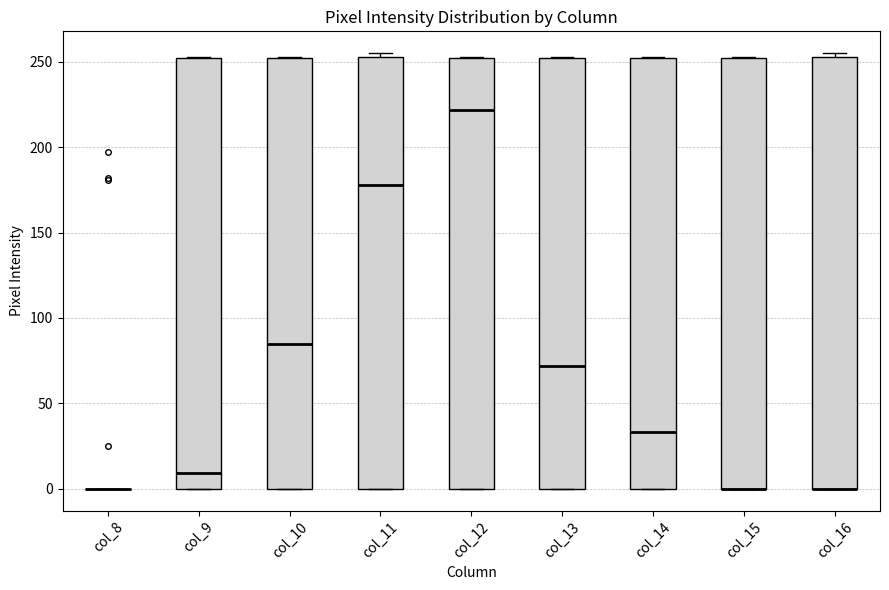

Reading left to right, read every box against the y-axis: the position of its median line, the range the box covers, and the ends of its whiskers. The values are not printed on the chart, so give them approximately, as read against the axis.

col_8: box collapsed to a line at 0, whiskers 0 to 0
col_9: median 10, box 0 to 250, whiskers 0 to 255
col_10: median 85, box 0 to 250, whiskers 0 to 255
col_11: median 180, box 0 to 255, whiskers 0 to 255 (just above the box's upper edge)
col_12: median 220, box 0 to 250, whiskers 0 to 255
col_13: median 70, box 0 to 250, whiskers 0 to 255
col_14: median 35, box 0 to 250, whiskers 0 to 255
col_15: median 0 (drawn on the box's lower edge), box 0 to 250, whiskers 0 to 255
col_16: median 0 (drawn on the box's lower edge), box 0 to 255, whiskers 0 to 255 (just above the box's upper edge)